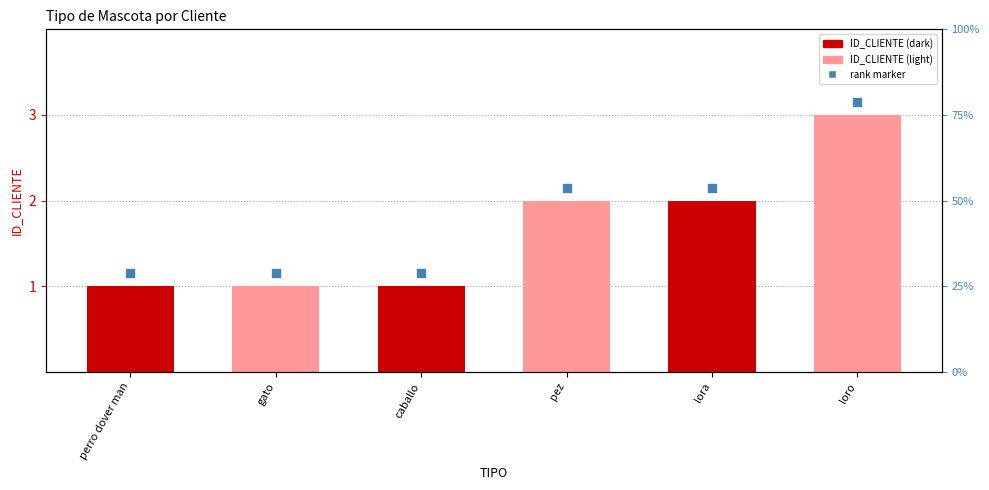

At how many categories does at least one series exceed 1?

6